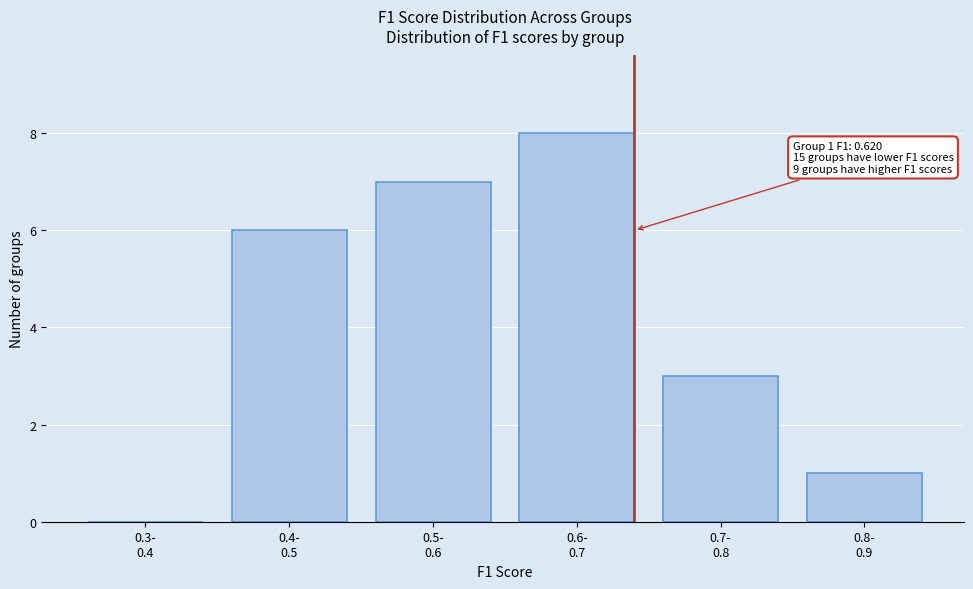

What is the maximum value shown in the chart?

8